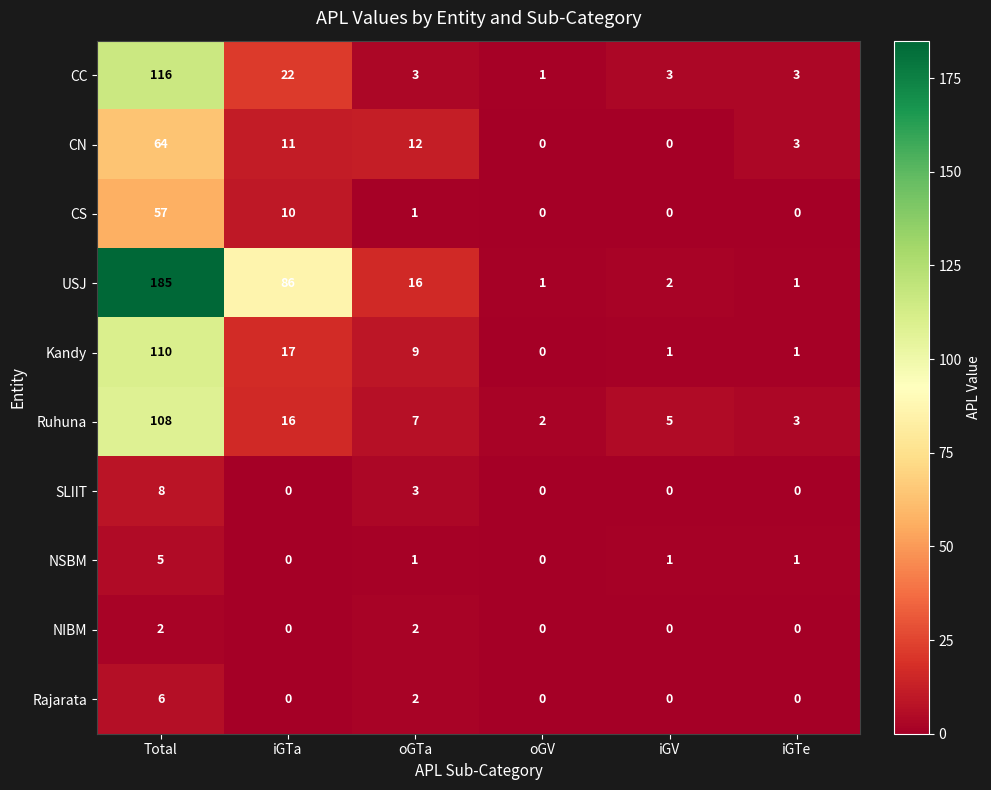

Which series has the largest total across all categories?

USJ